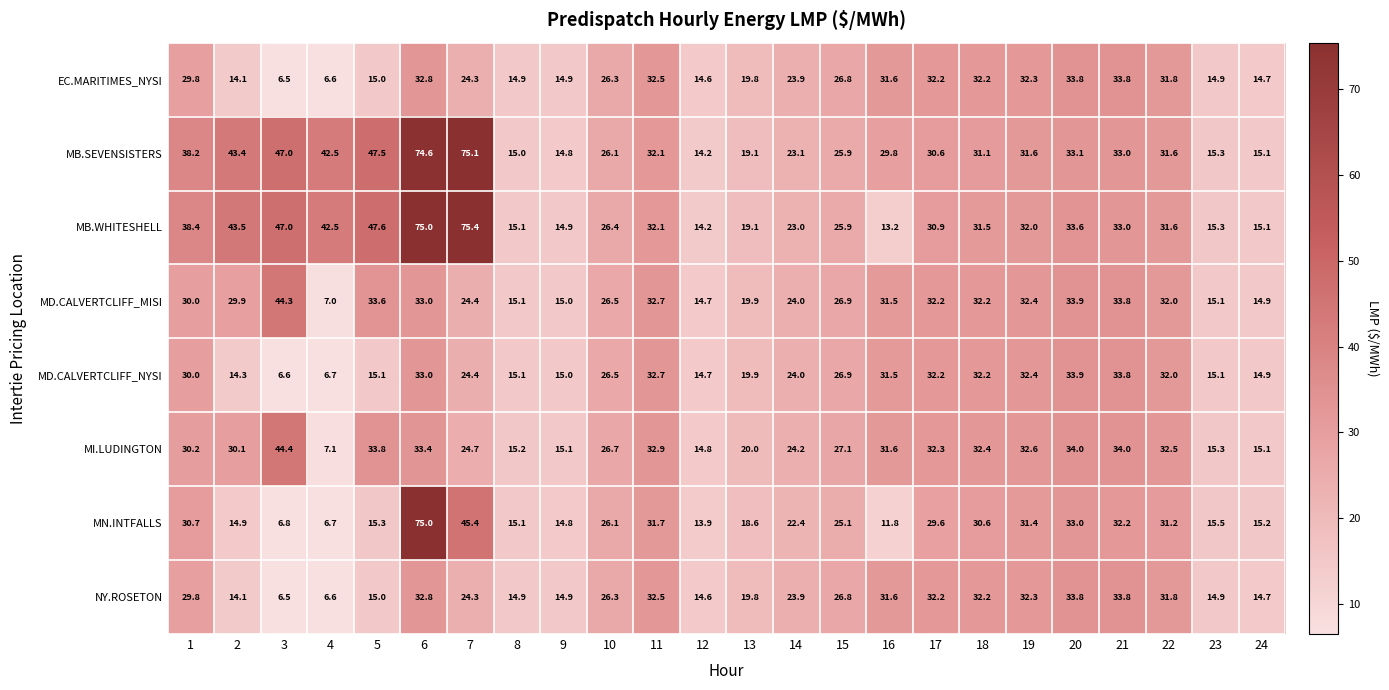

At how many categories does at least one series exceed 62?

2